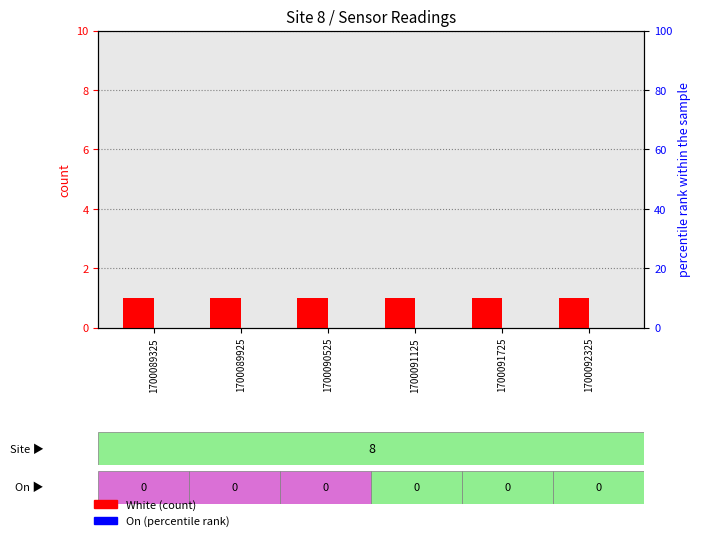

At 1700089325, list the series in order from smallest to largest.

Amber, On (percentile), White (count)